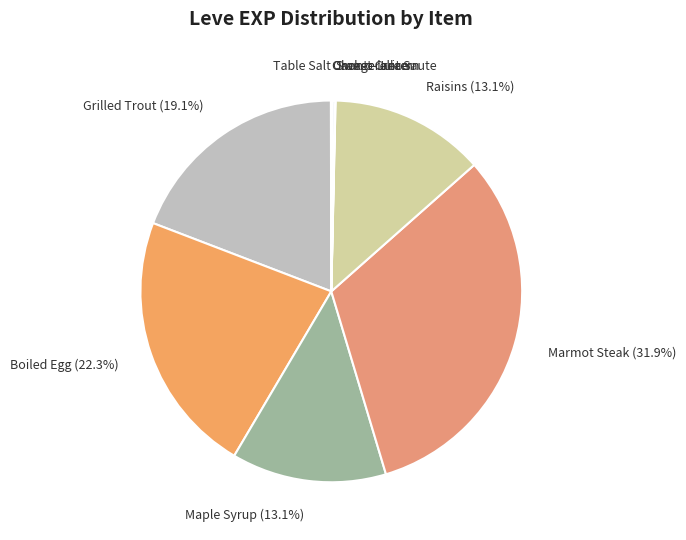

What is the largest slice in the pie chart?

Marmot Steak